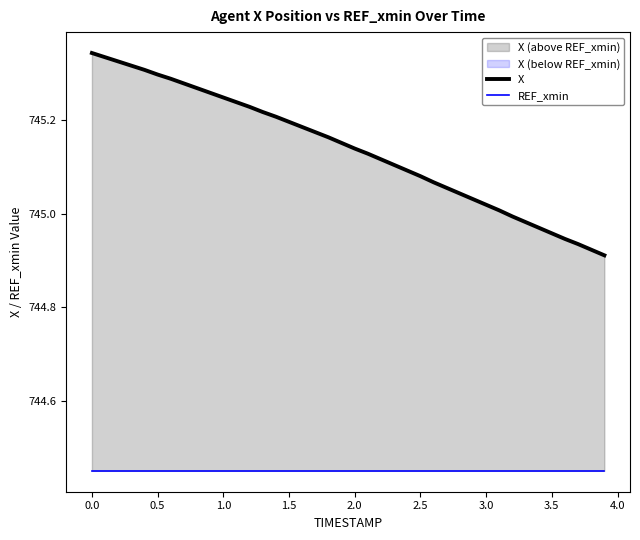

How many lines are shown in the chart?

2